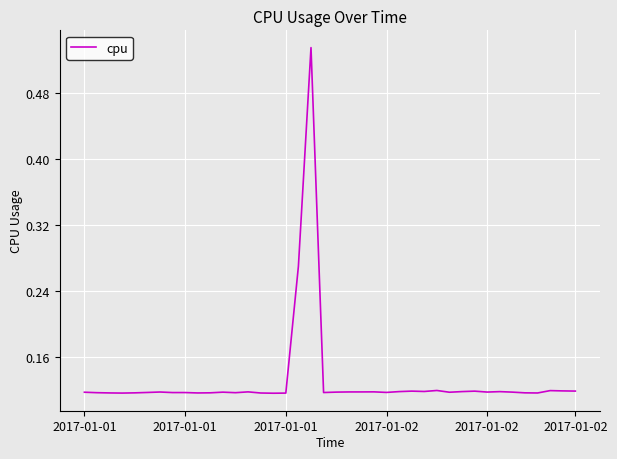

How many series are shown in this chart?

1